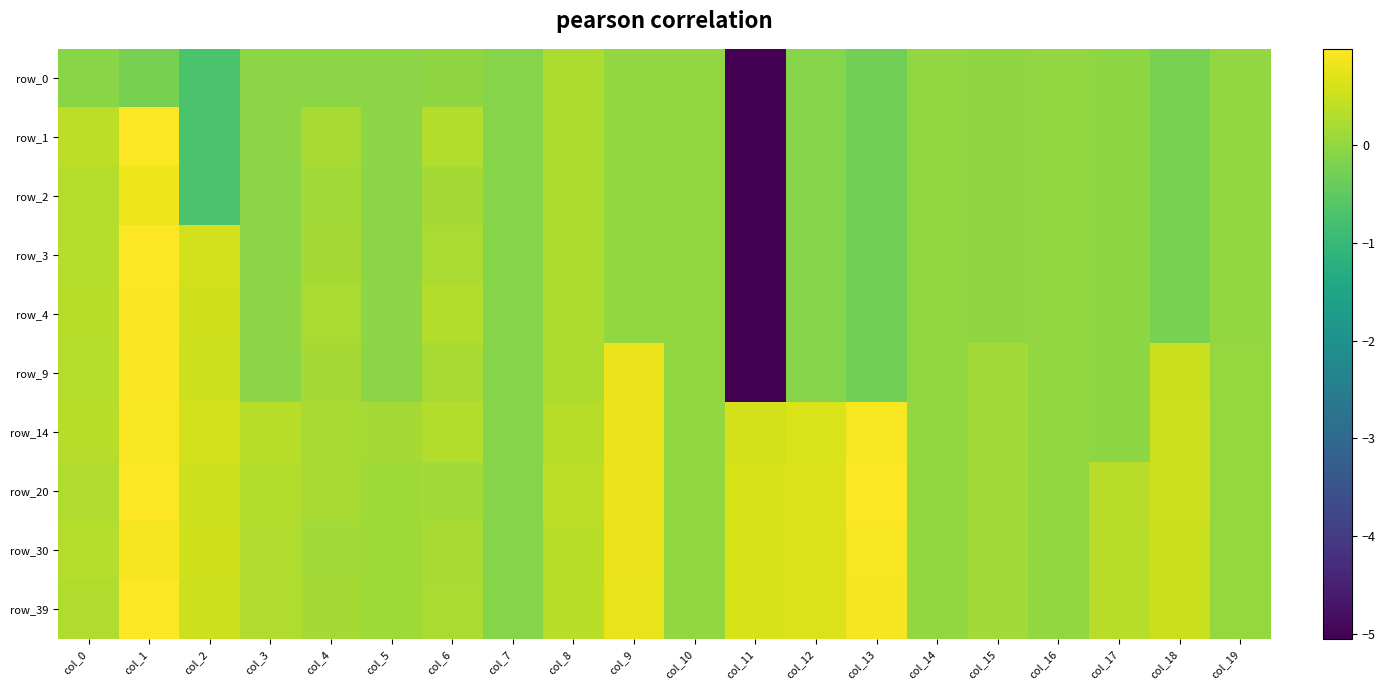

At which category is the sum across all series the highest?

col_1